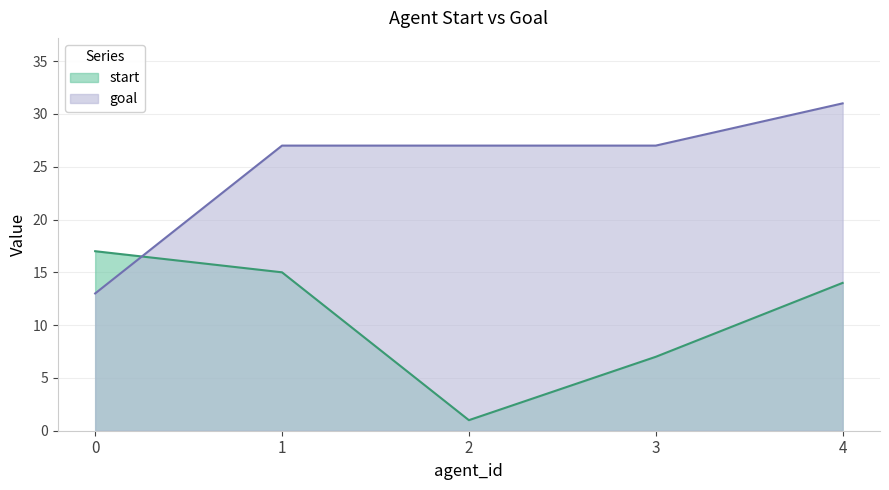

Which series ends up on top after the final intersection of start and goal?

goal